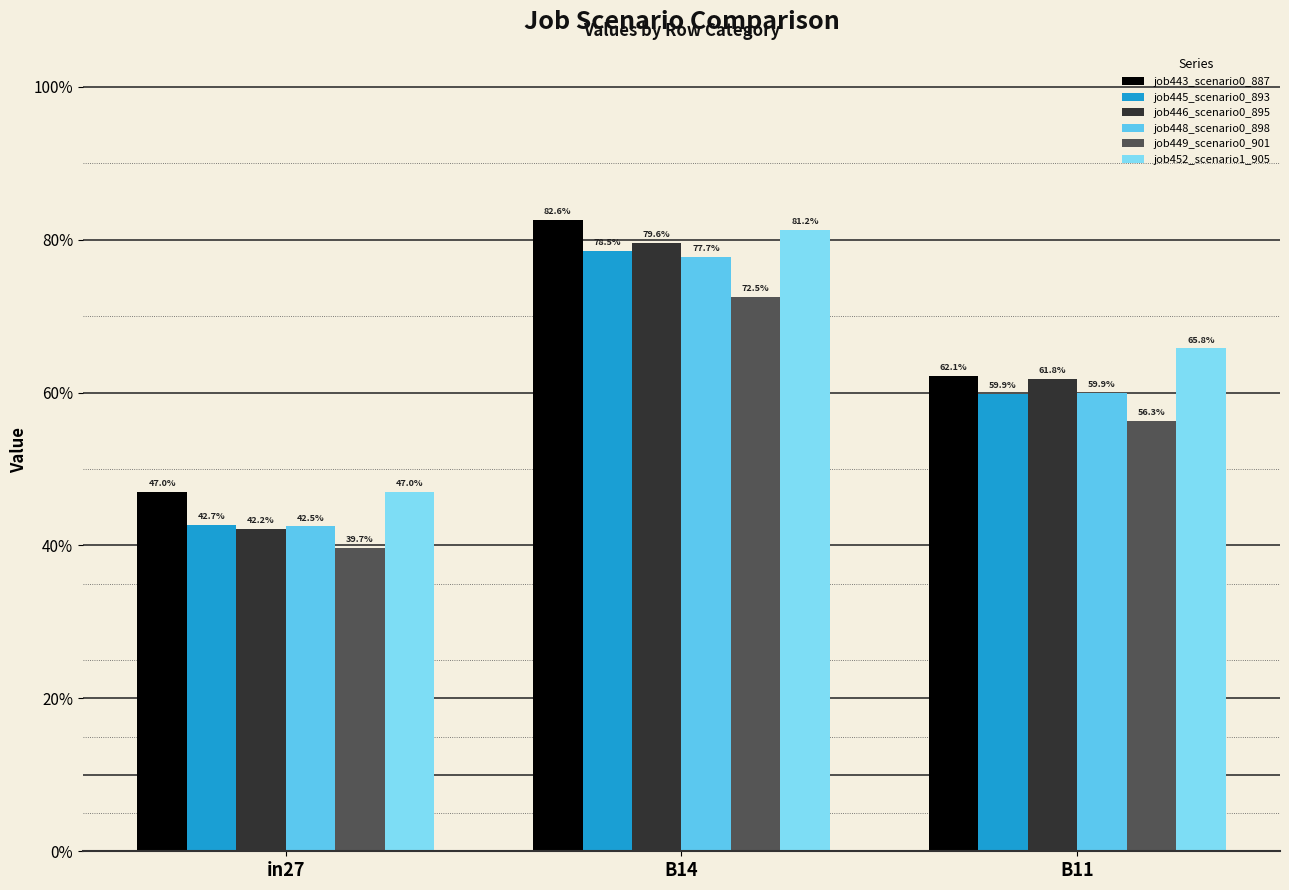

What is the sum of all job449_scenario0_901 values?

1.7